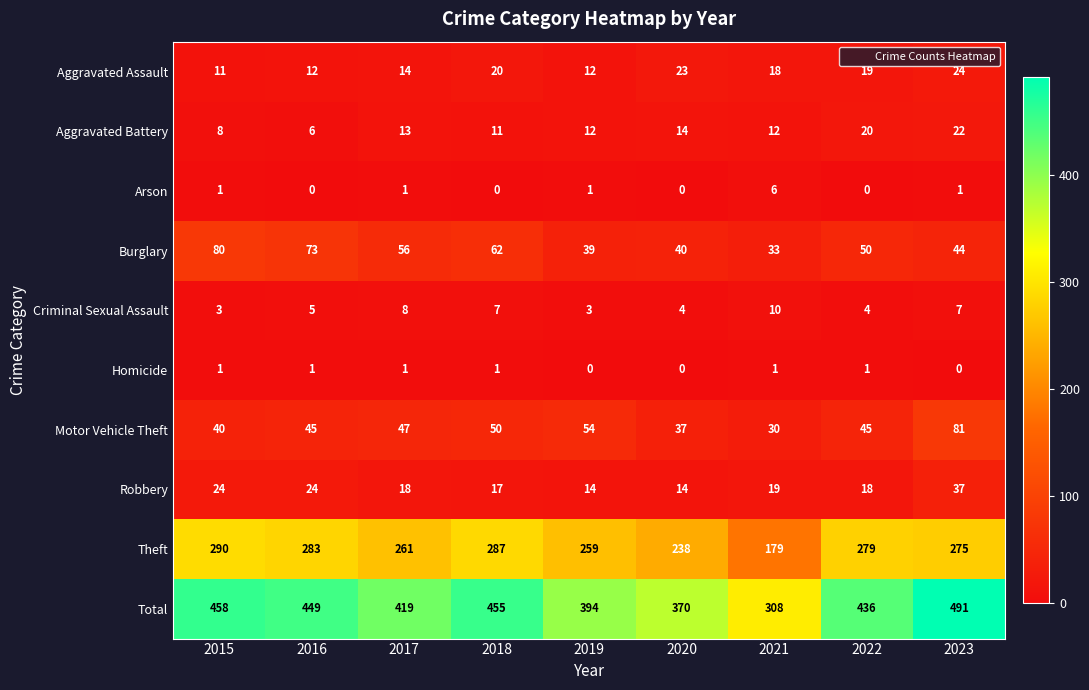

How many data points does each series have?

9